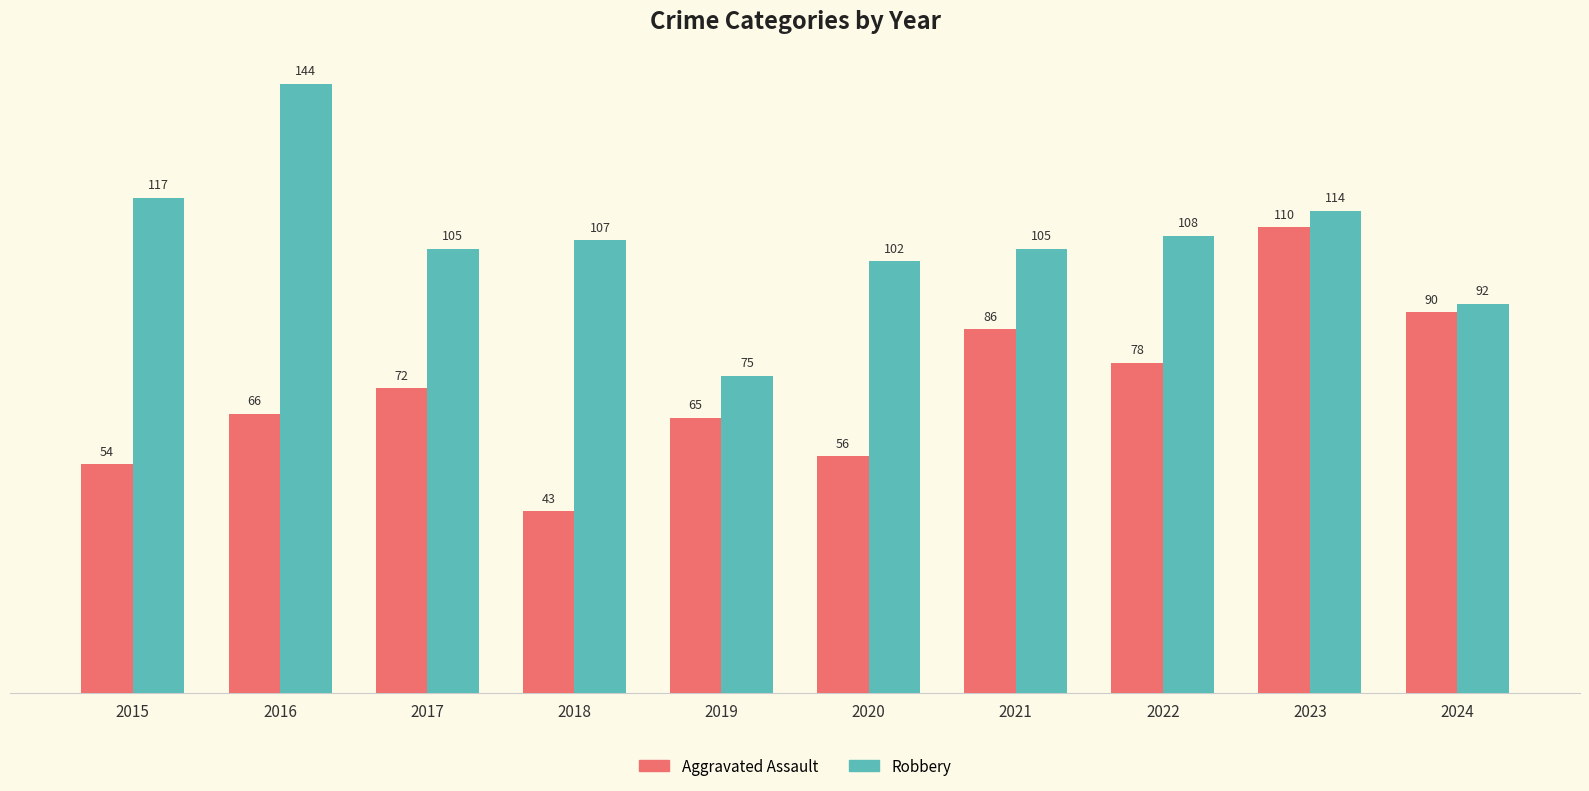

True or false: Robbery has a value of 194 at 2015.

False